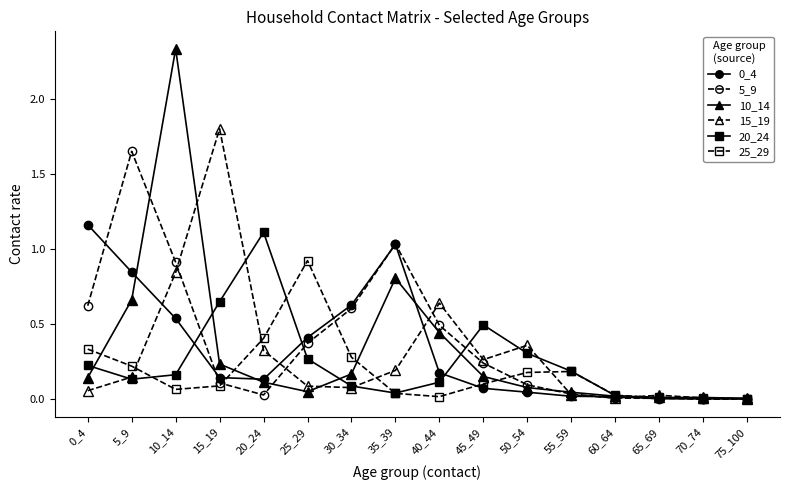

Where is the first local maximum for 15_19?

15_19